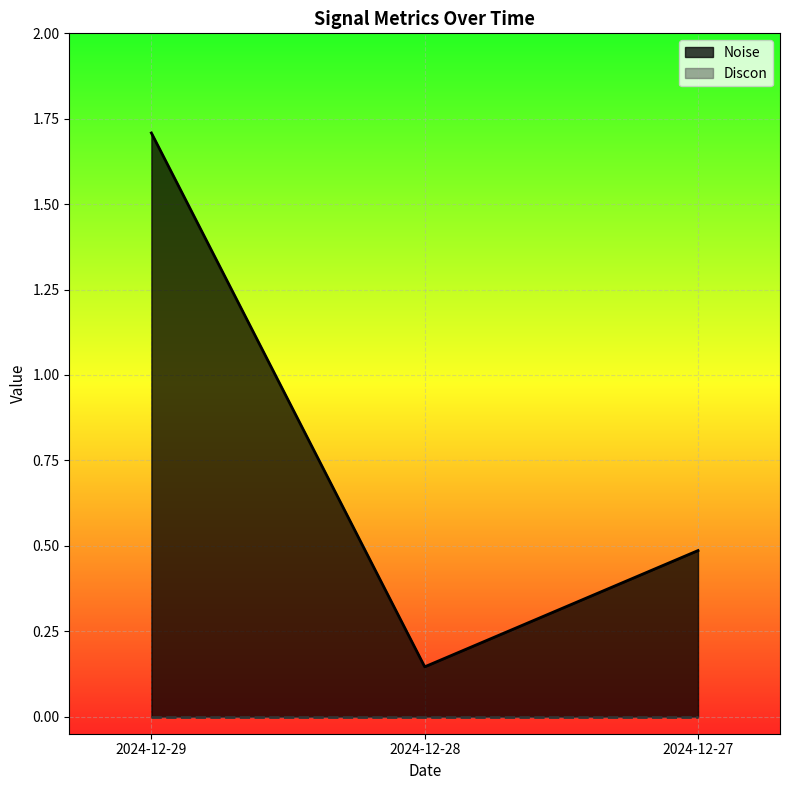

Rank the categories by value from highest to lowest.

2024-12-29, 2024-12-27, 2024-12-28